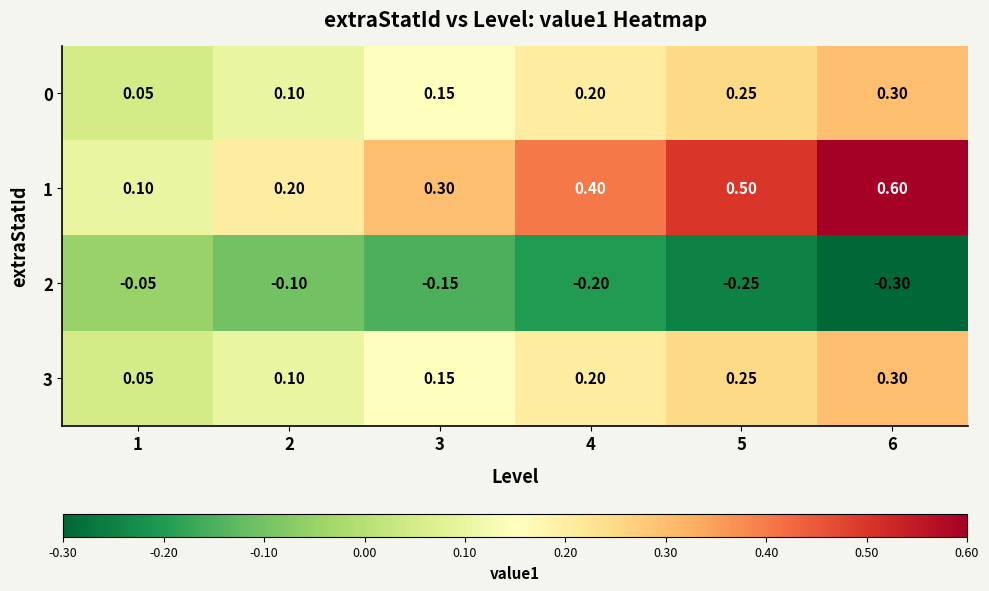

At 3, list the series in order from largest to smallest.

1, 0, 3, 2